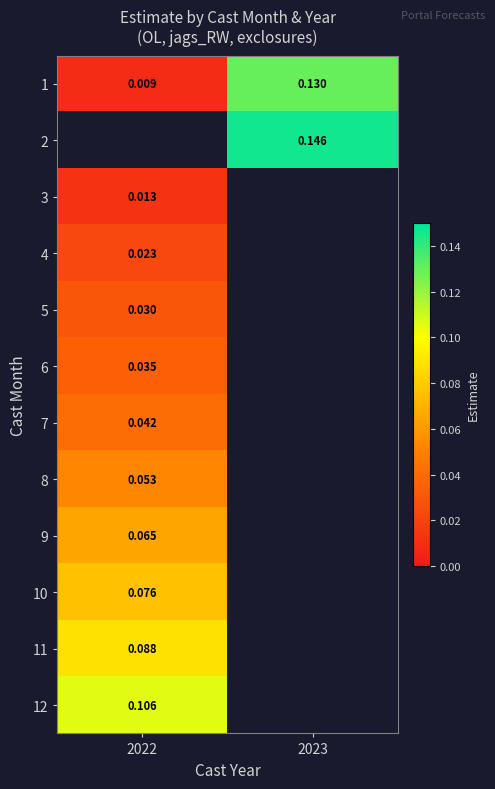

At which label does 2 reach its minimum?

2022